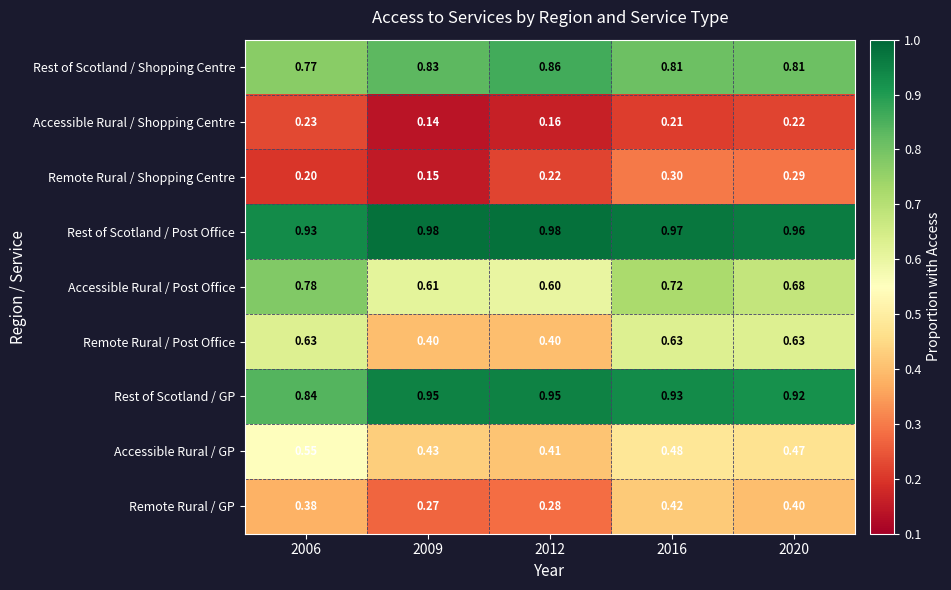

At which category is the sum across all series the highest?

2016